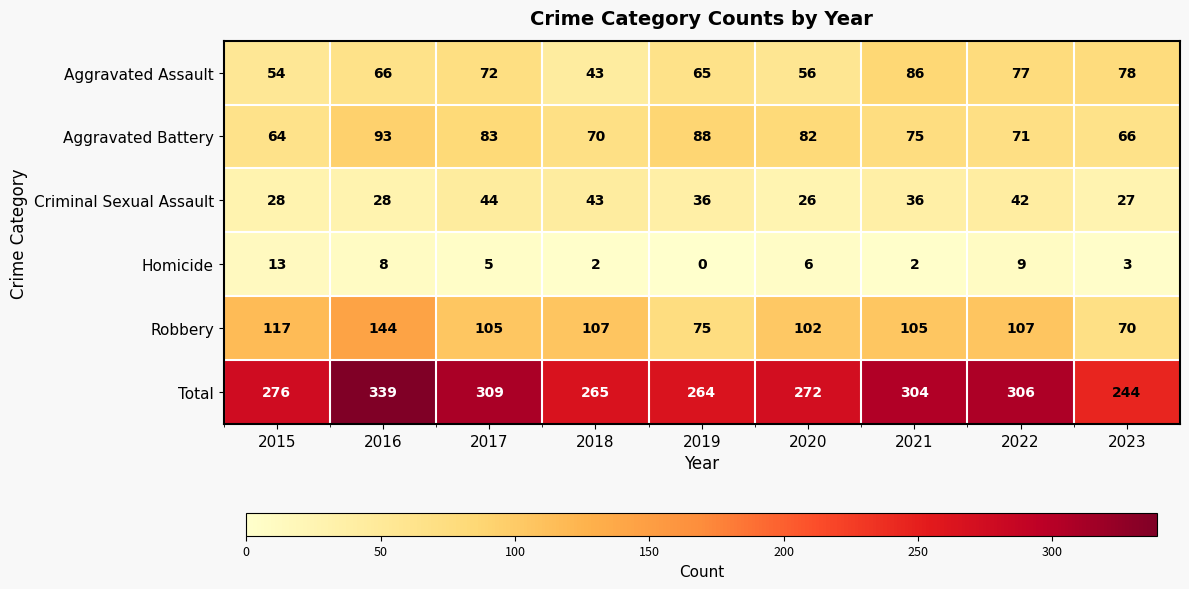

Rank the series by their maximum value, from lowest to highest.

Homicide, Criminal Sexual Assault, Aggravated Assault, Aggravated Battery, Robbery, Total